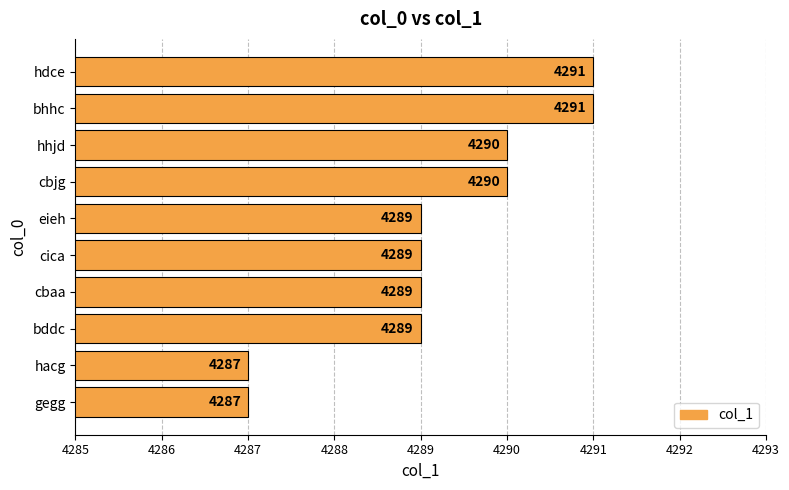

What is the greatest value displayed?

4291